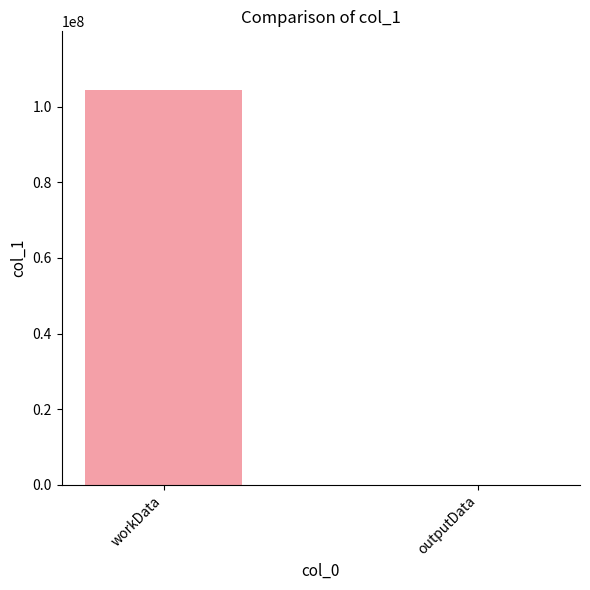

Between outputData and workData, which is larger?

workData